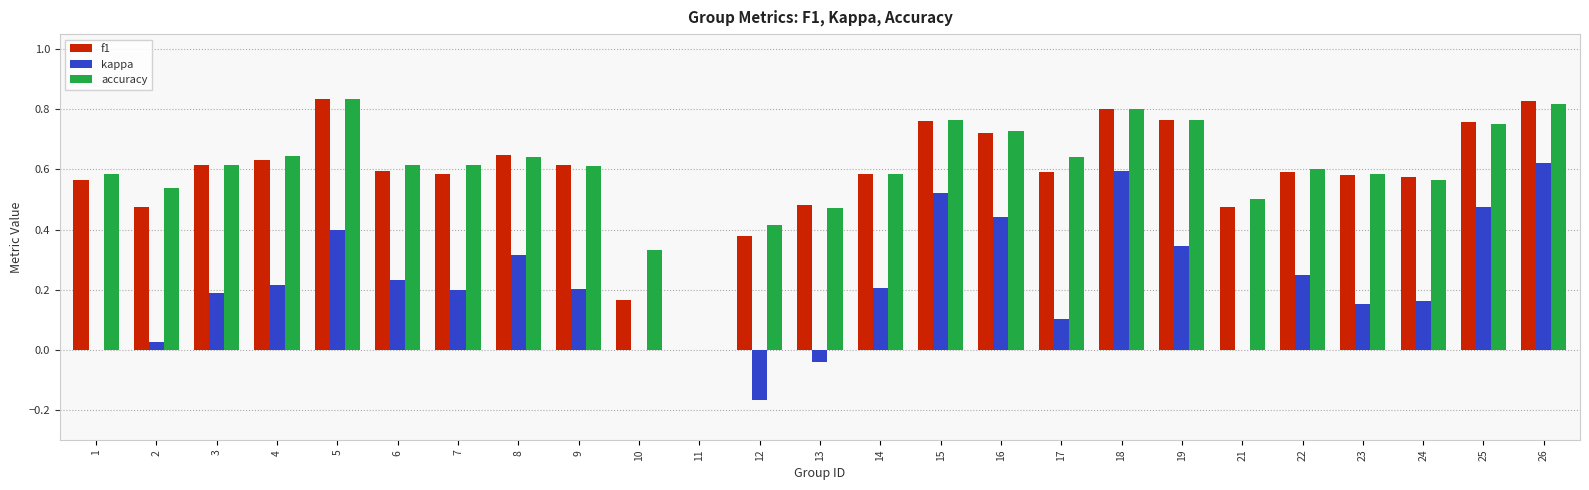

Is the value of kappa at 23 greater than the value of accuracy at 7?

No